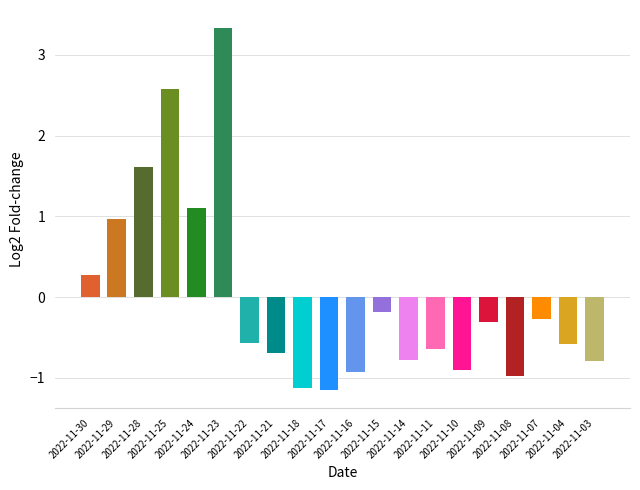

The value at 2022-11-21 is 0.6. True or false?

False